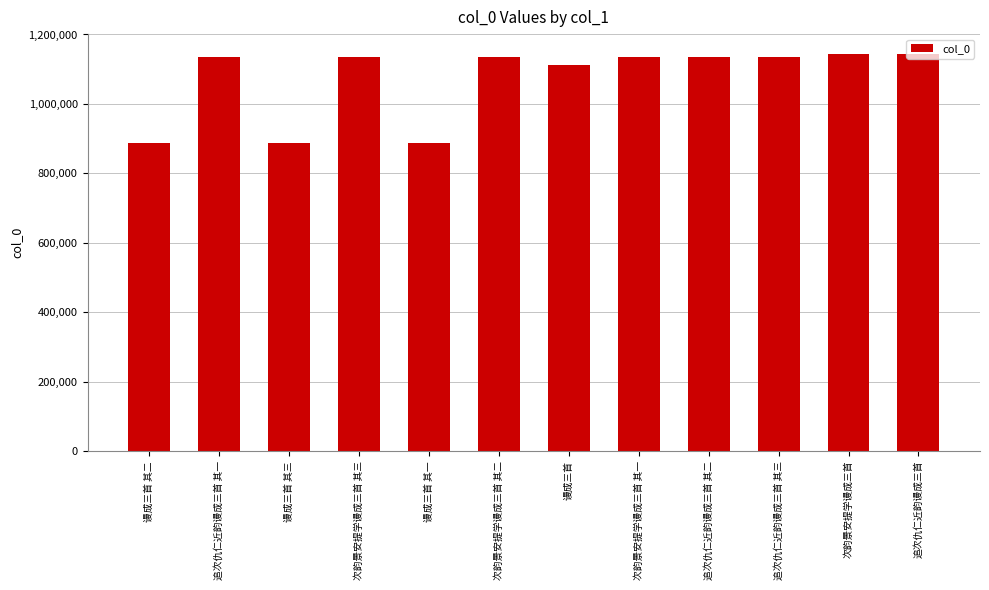

What is the label of the 8th bar from the right?

谩成三首 其一